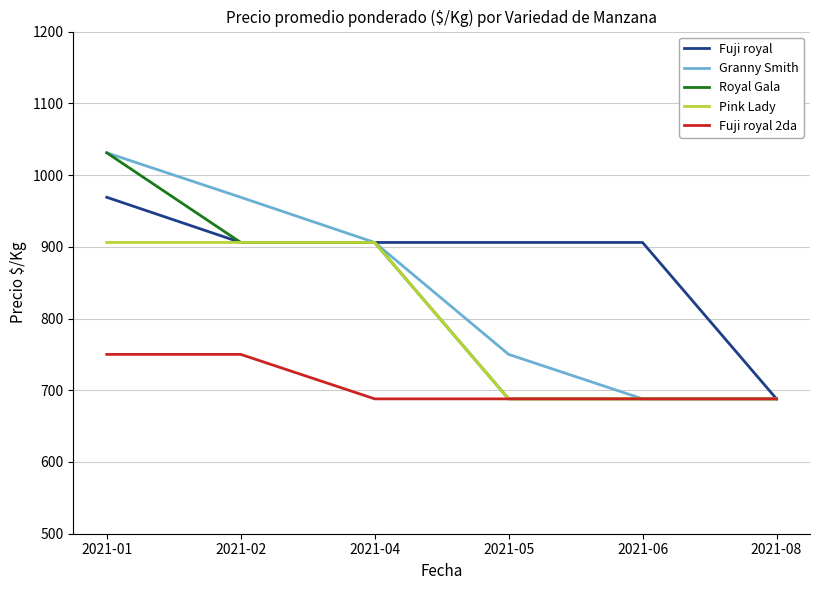

Reading left to right, extract all data points from this chart.

Fuji royal: 969	906	906	906	906	688
Granny Smith: 1031	969	906	750	688	688
Royal Gala: 1031	906	906	688	688	688
Pink Lady: 906	906	906	688	688	688
Fuji royal 2da: 750	750	688	688	688	688